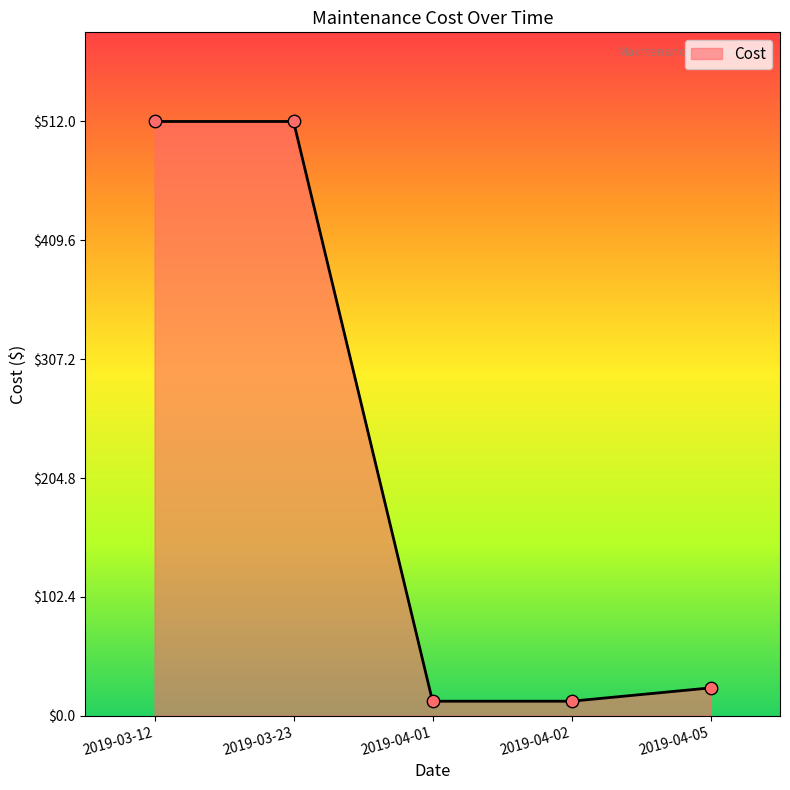

Between 2019-03-23 and 2019-04-01, which is larger?

2019-03-23